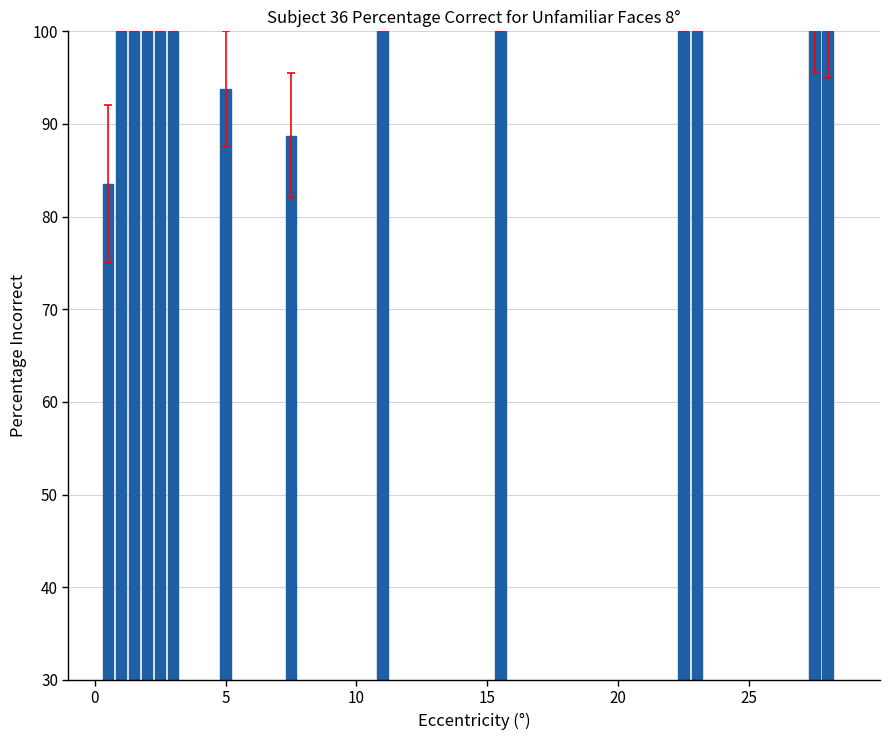

How many categories are shown in the chart?

14